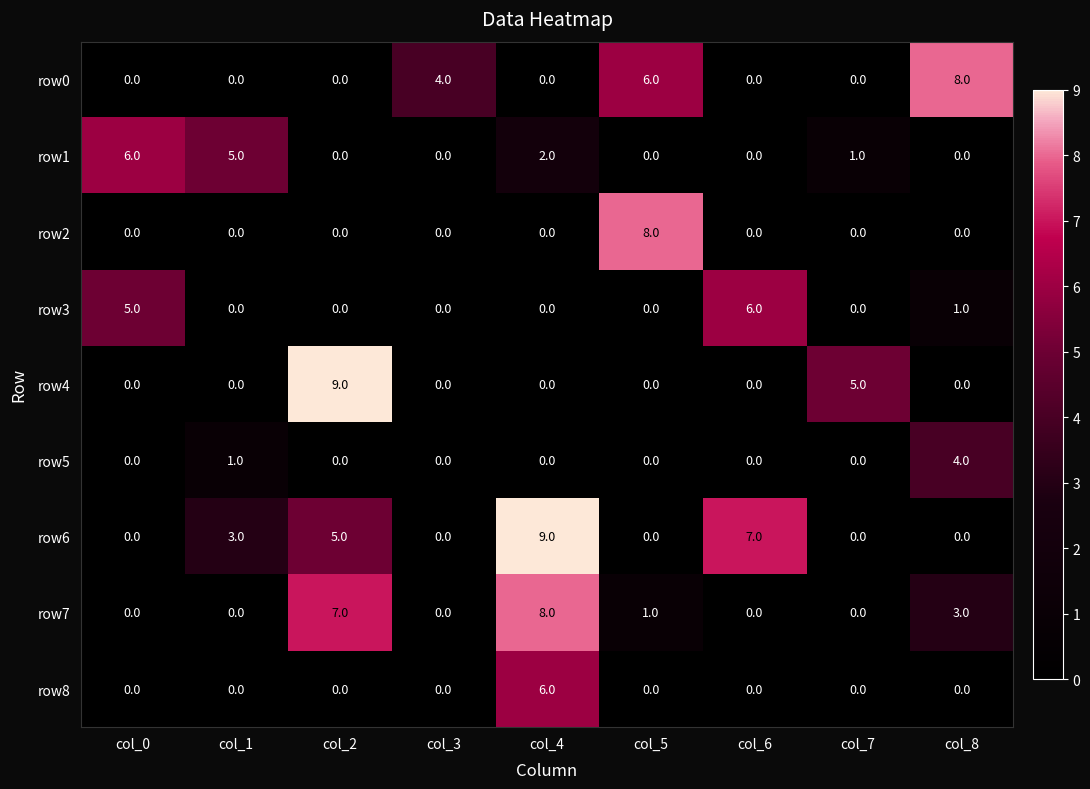

Between col_5 and col_8, which series saw the biggest shift?

row2